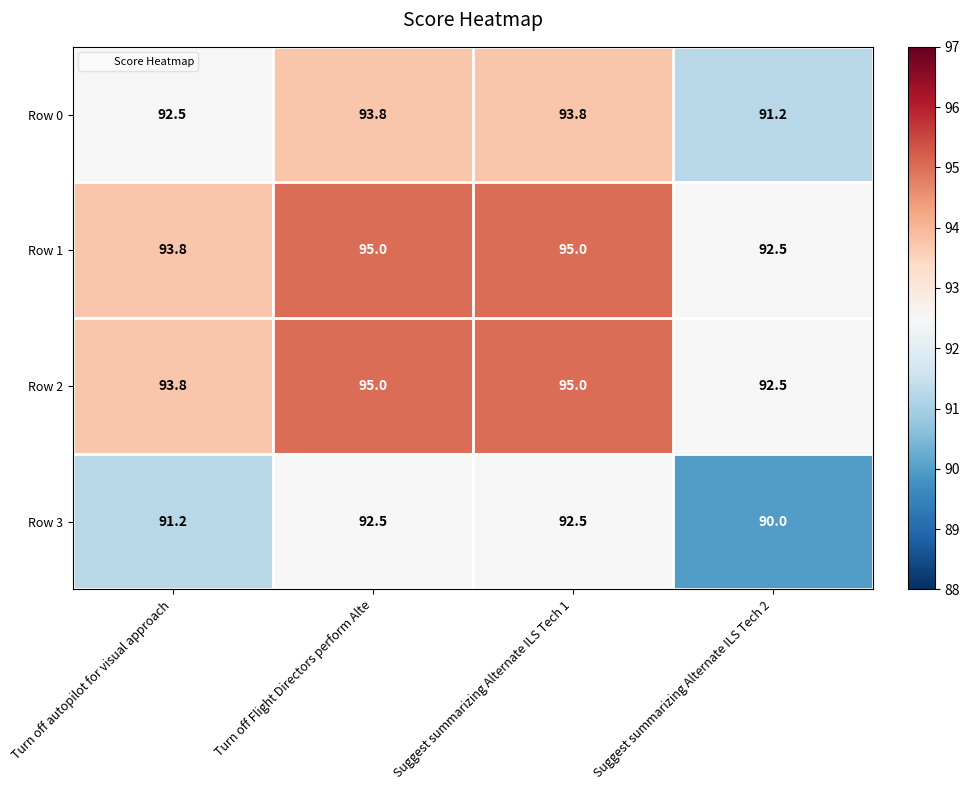

True or false: Row 3 has a value of 92.5 at Suggest summarizing Alternate ILS Tech 1.

True